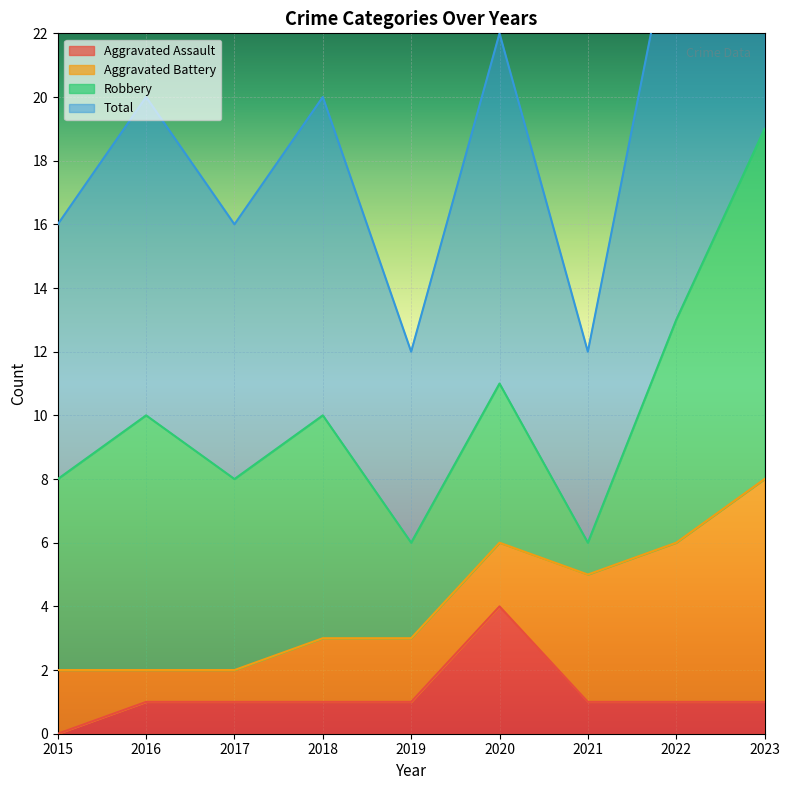

The value of Aggravated Assault at 2022 is 1. True or false?

True